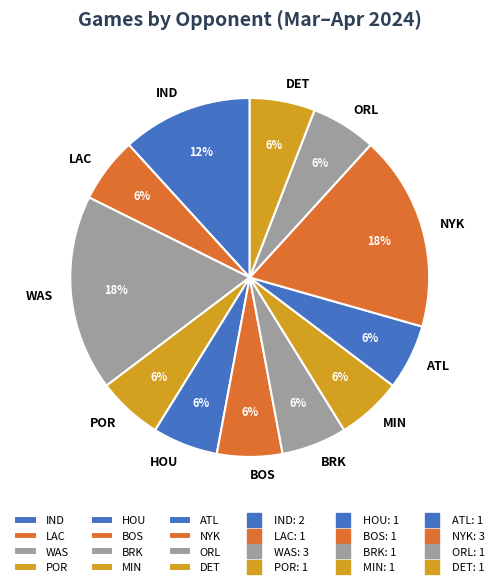

Is there a majority slice in this chart?

No